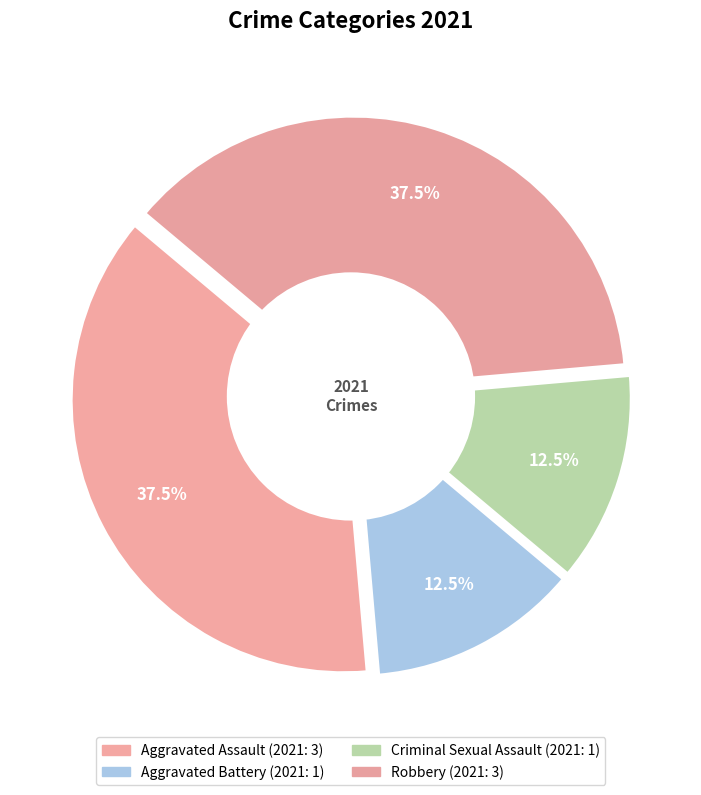

Is there a majority slice in this chart?

No